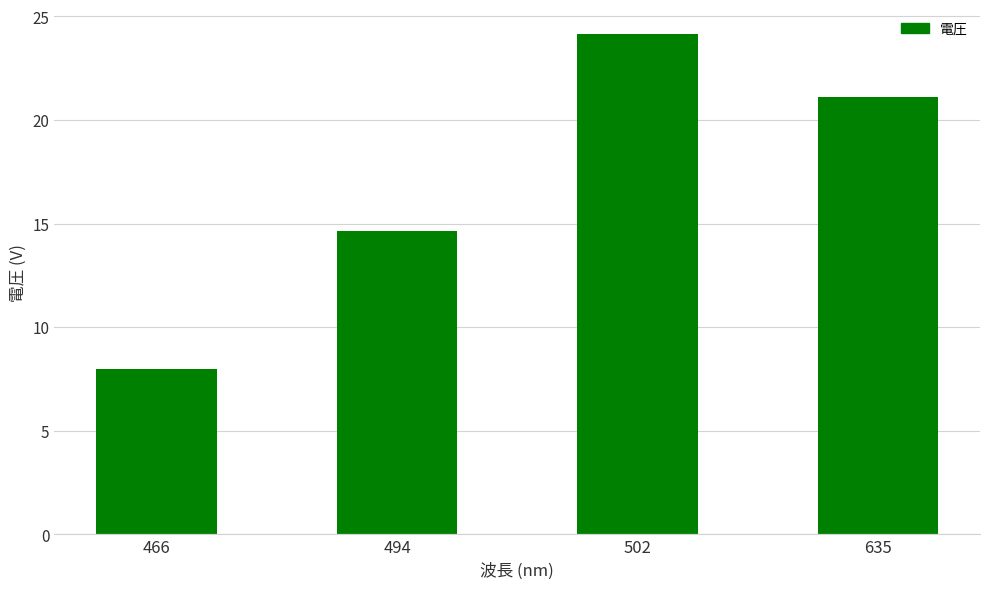

What is the greatest value displayed?

24.1